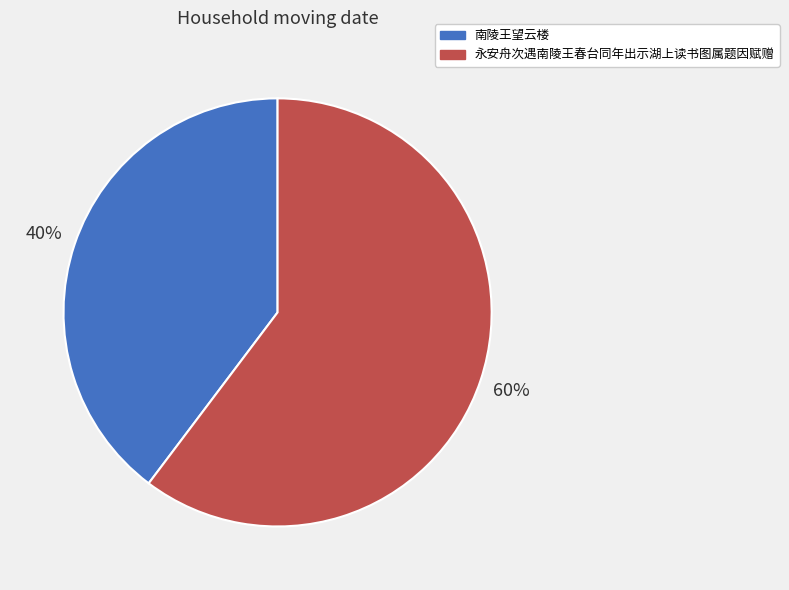

To the nearest percent, what is the average slice percentage?

50%